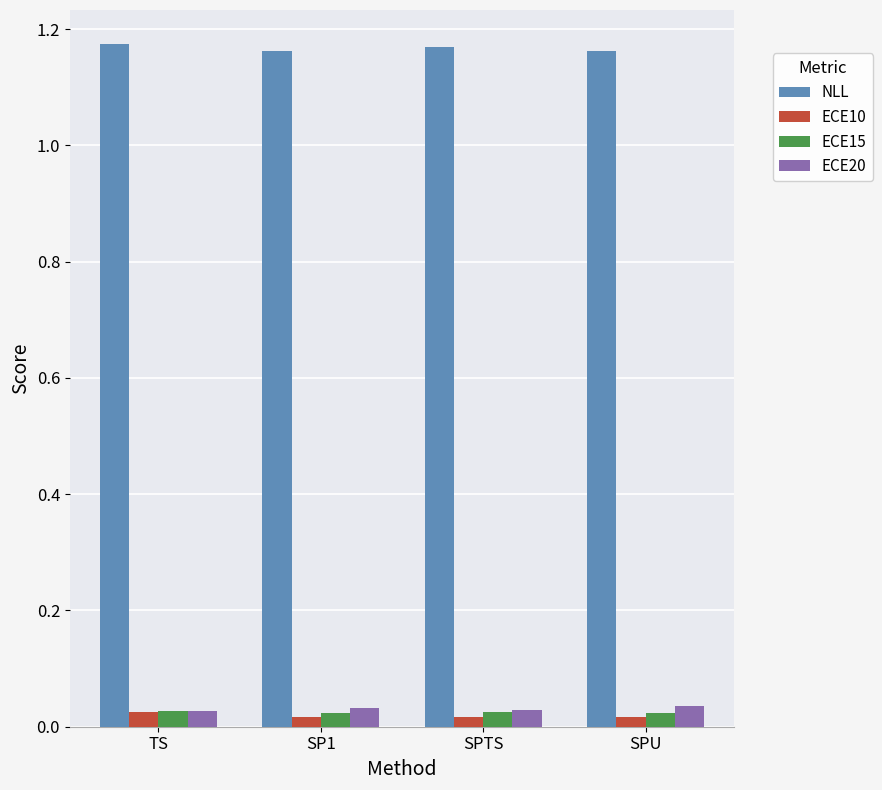

What is the sum of all ECE20 values?

0.1